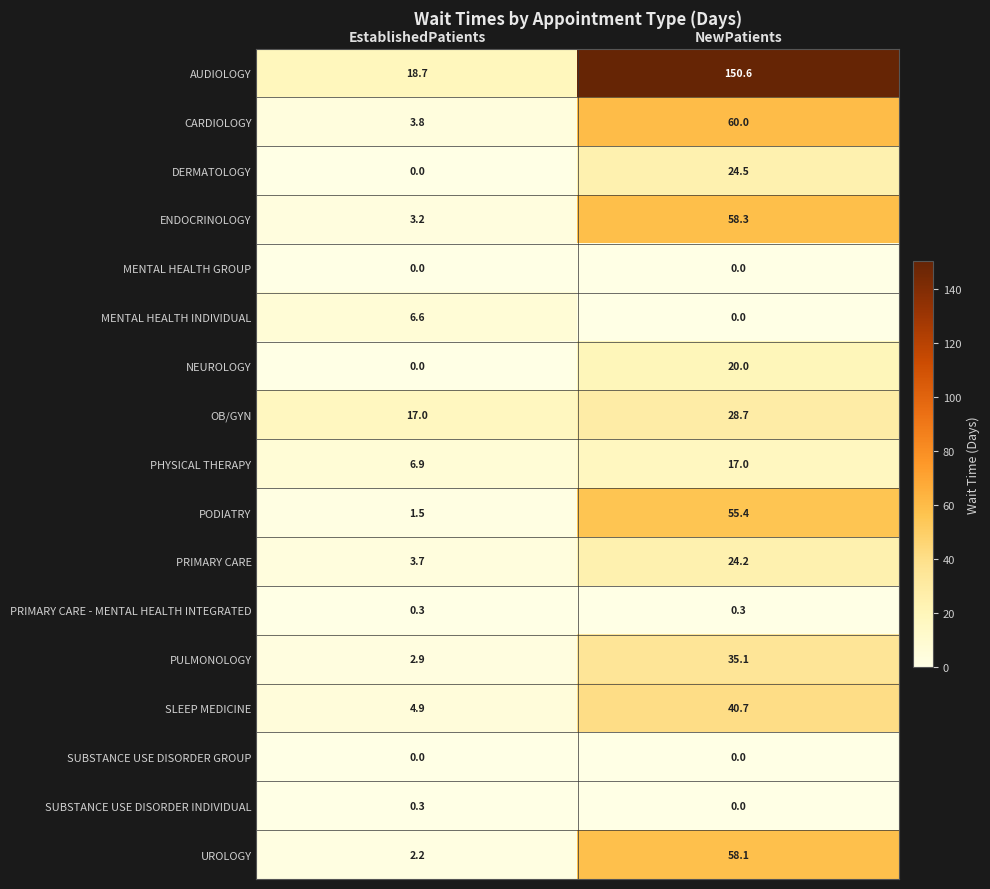

True or false: CARDIOLOGY has a value of 3.8 at EstablishedPatients.

True